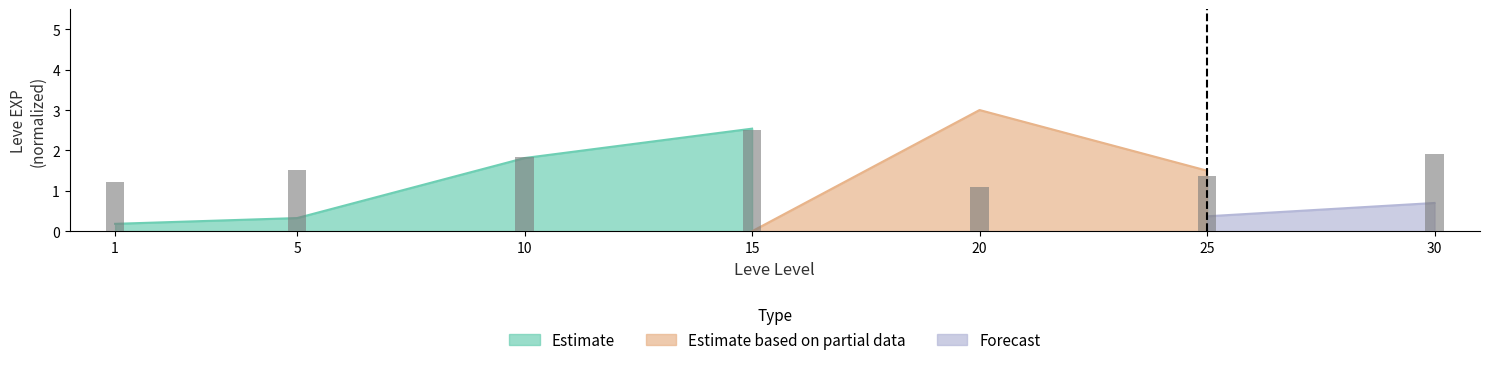

The value at 30 is 1.2. True or false?

False